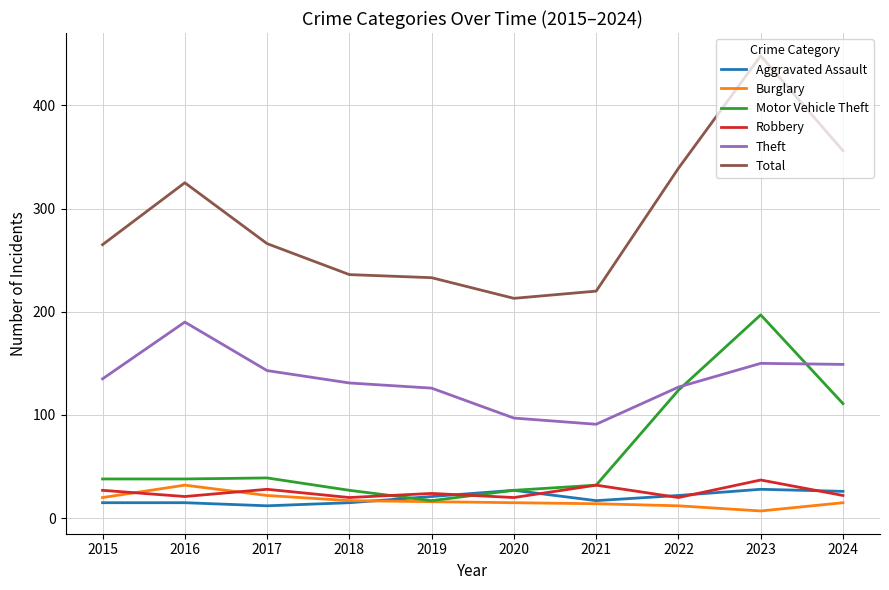

The Robbery series shows 24 at 2019. True or false?

True